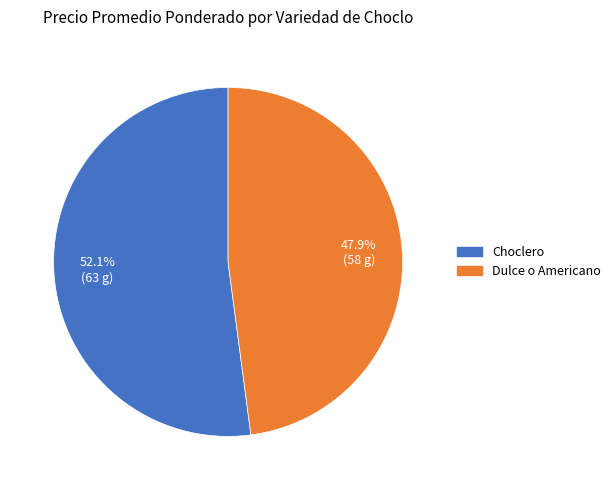

The Dulce o Americano slice represents 27% of the pie. True or false?

False